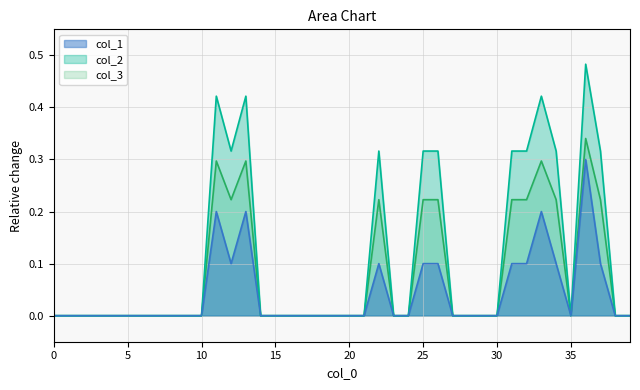

Which has a higher value, 22 or 31?

22